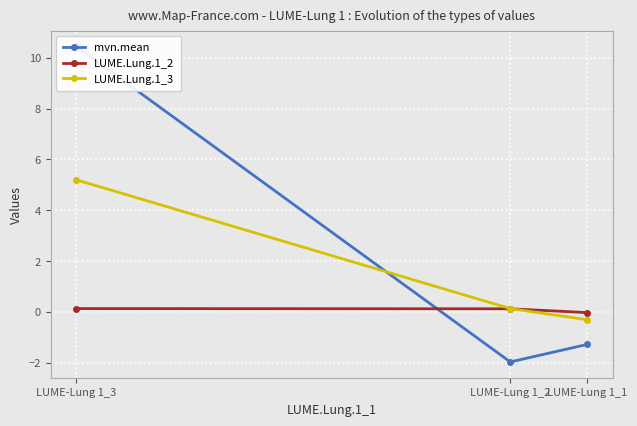

How many LUME.Lung.1_2 values are between 0 and 1?

2